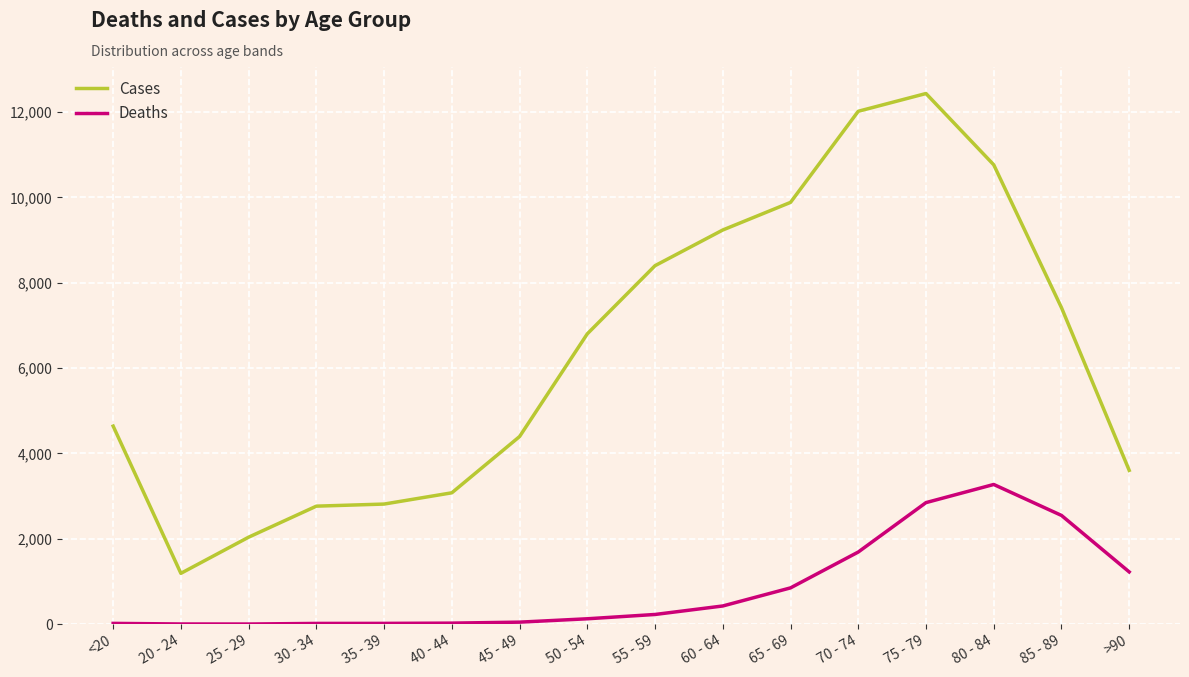

What are all the series names shown in the legend?

Cases, Deaths